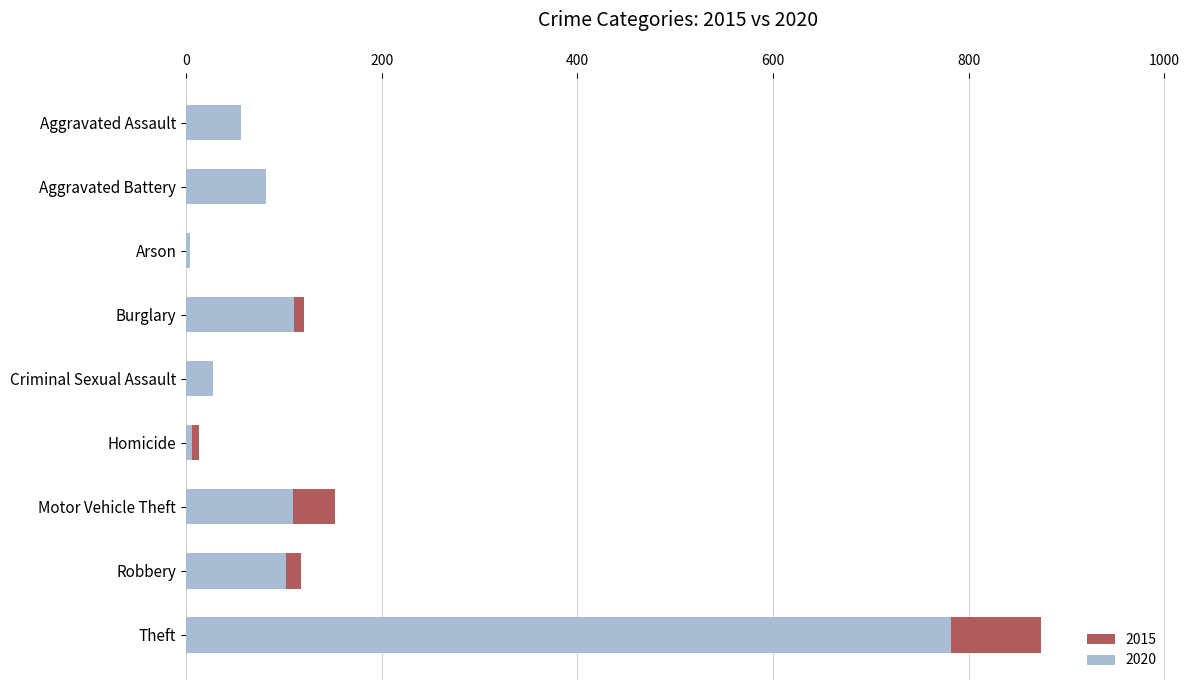

What is the approximate value of 2015 at Aggravated Battery?

64